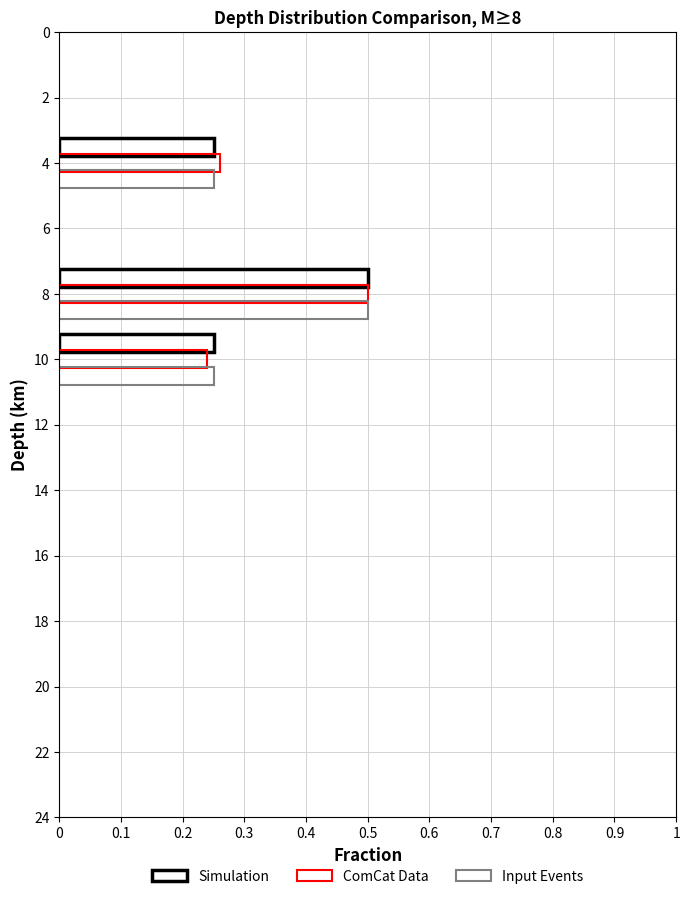

What is the value of the Input Events bar at the 2nd from the left?

0.5